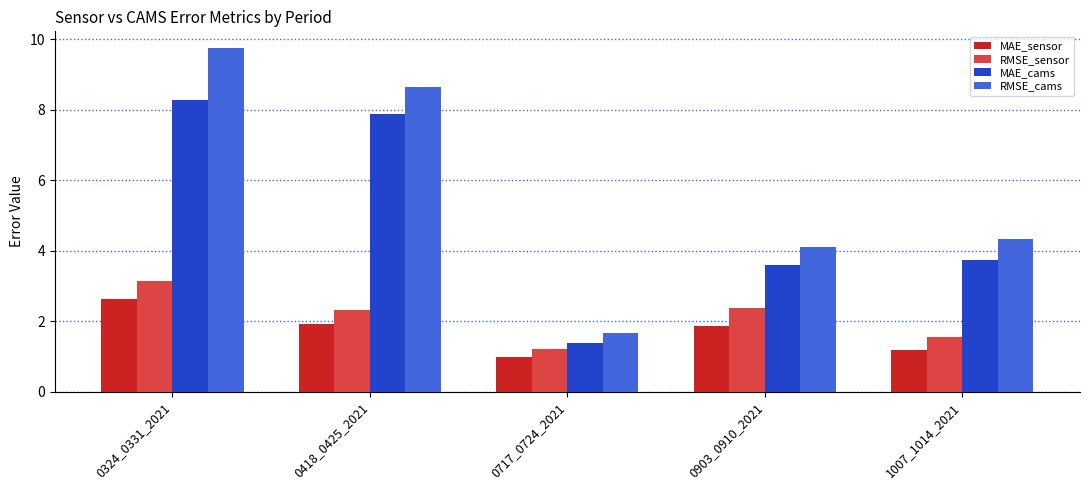

At 0324_0331_2021, list the series in order from smallest to largest.

MAE_sensor, RMSE_sensor, MAE_cams, RMSE_cams